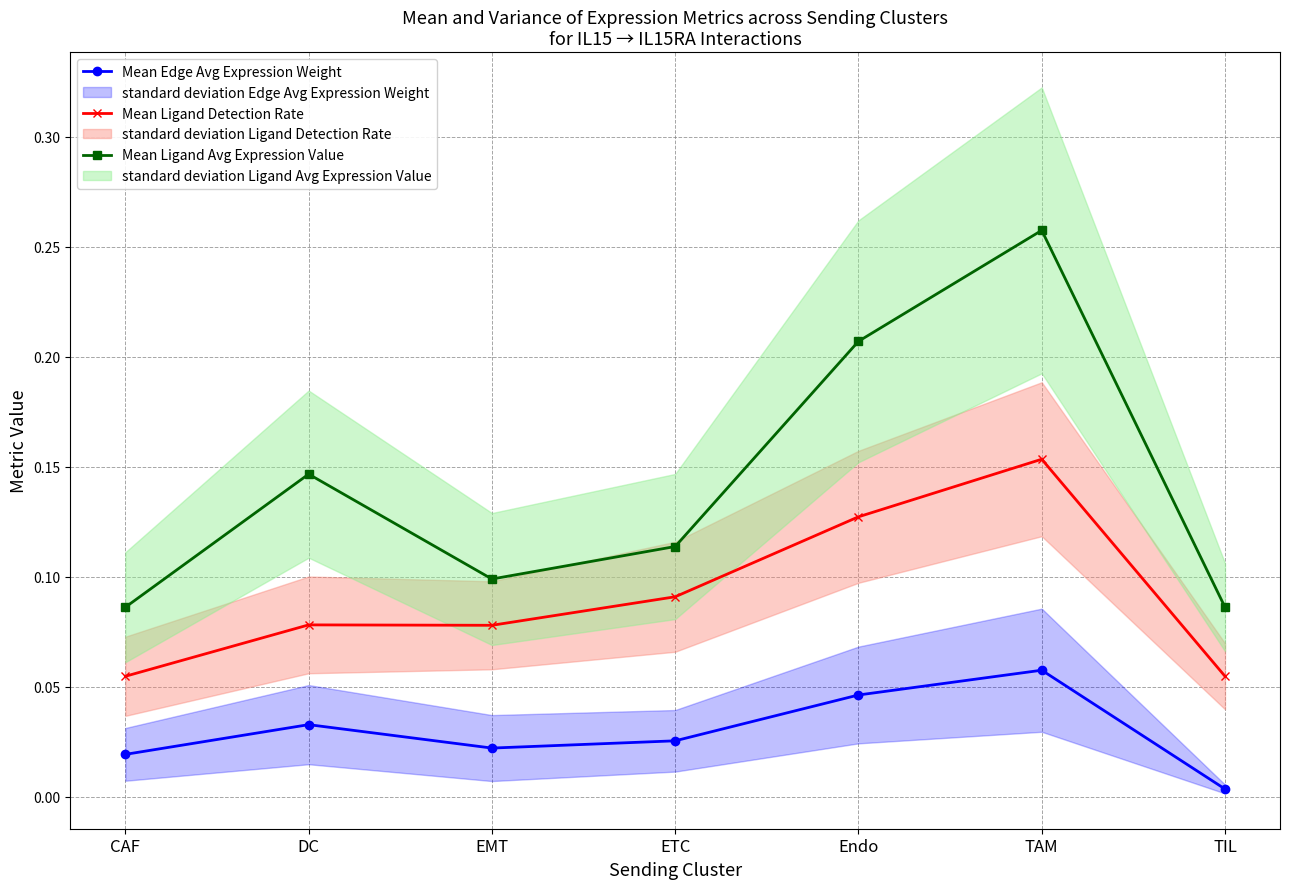

Which series has the largest total across all categories?

Mean Ligand Avg Expression Value